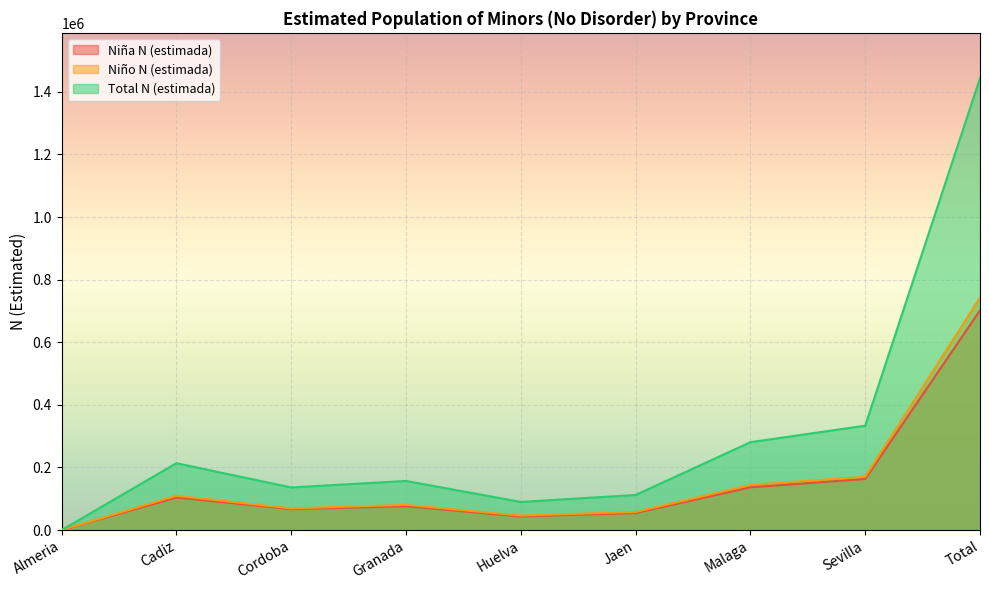

What is the difference between the maximum and minimum values in the Niño N (estimada) series?

742142